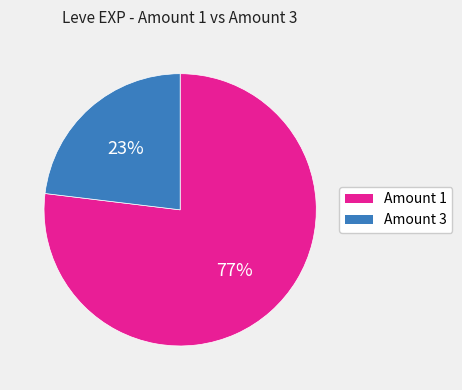

Is there any slice that represents more than half of the pie?

Yes